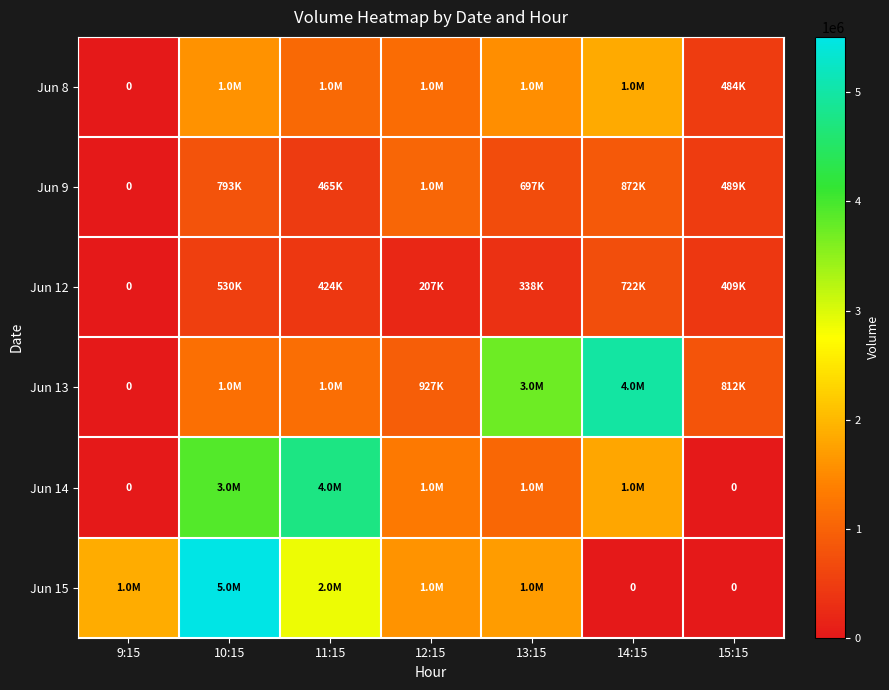

What is the maximum value for Jun 9?

1038543